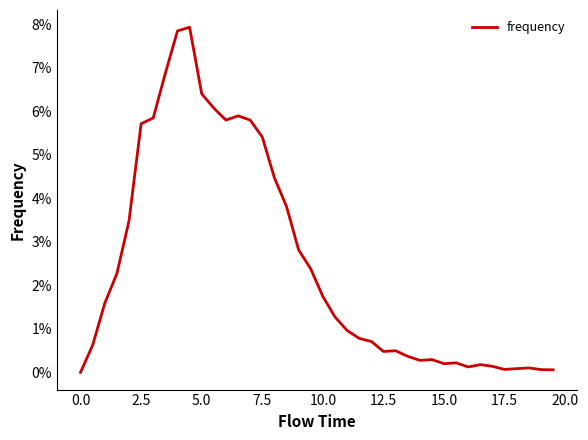

What is the maximum value shown in the chart?

0.1